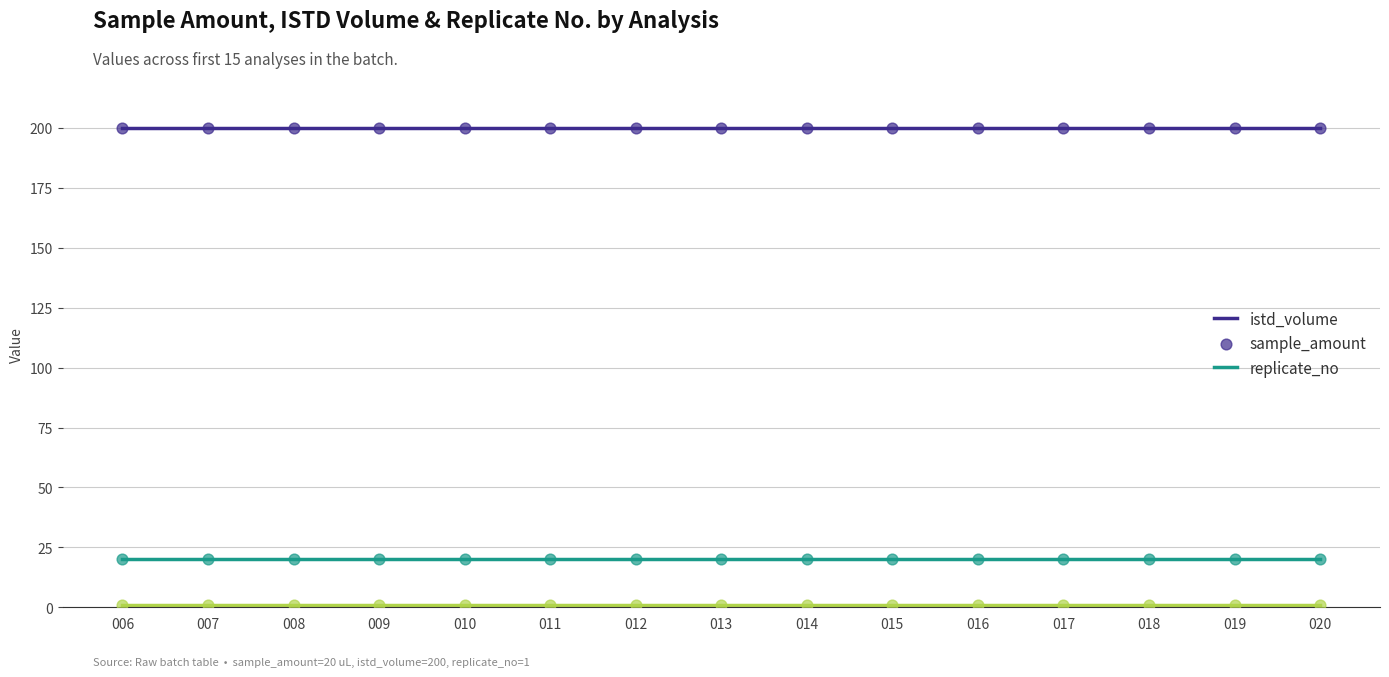

Is the value of replicate_no at 008 greater than the value of sample_amount at 019?

No